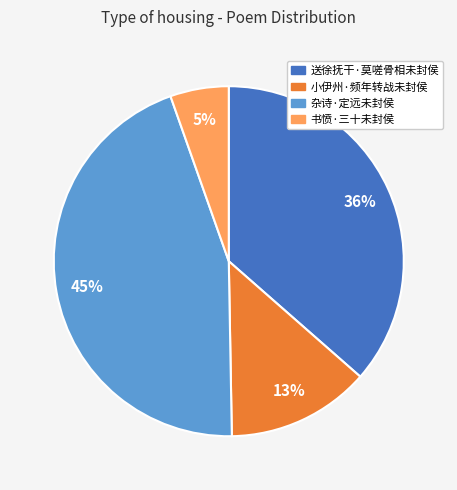

How many slices are in this pie chart?

4